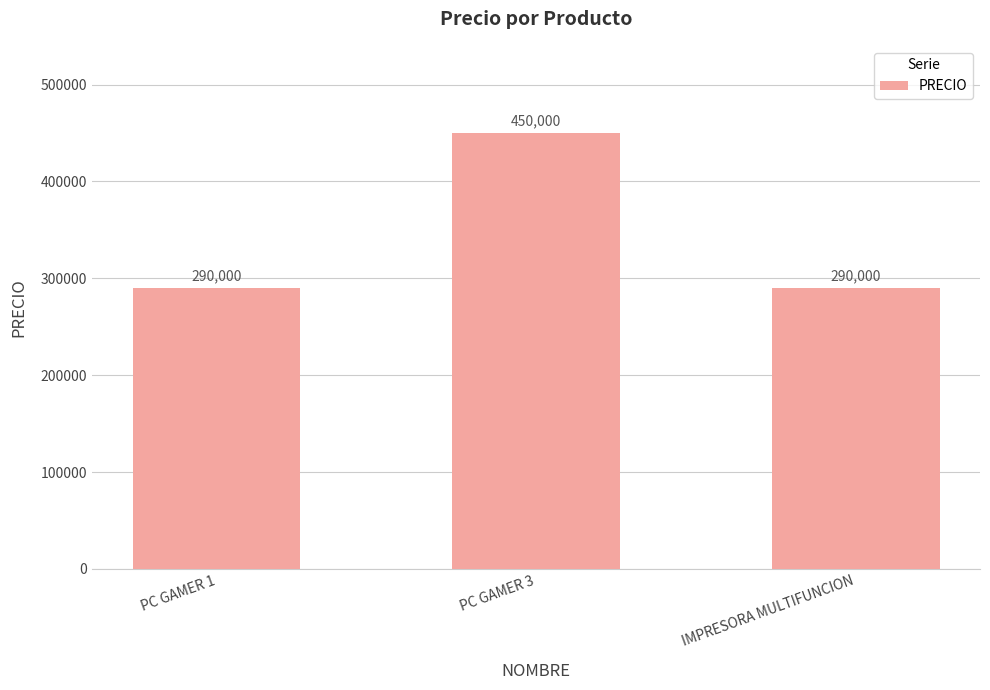

How many bars are there in total?

3